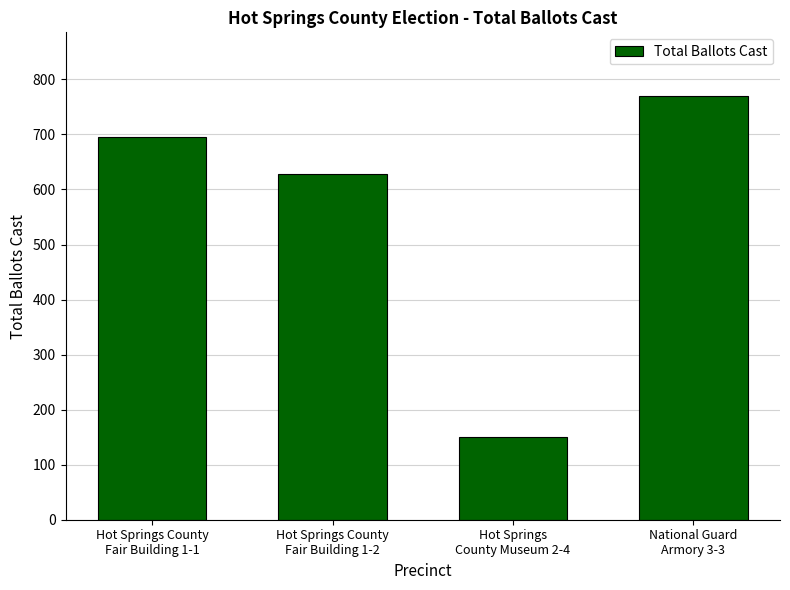

Rank the categories by value from highest to lowest.

National Guard
Armory 3-3, Hot Springs County
Fair Building 1-1, Hot Springs County
Fair Building 1-2, Hot Springs
County Museum 2-4